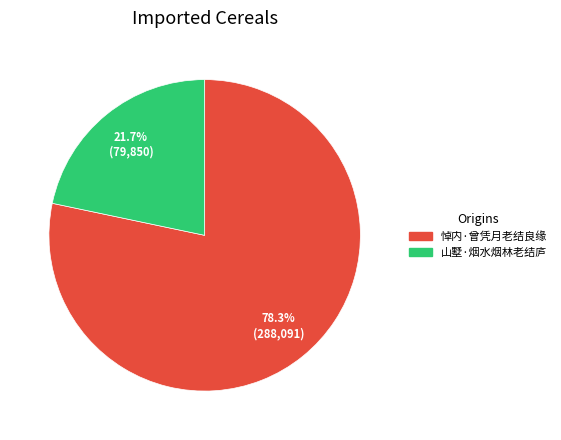

To the nearest percent, what is the difference between the largest and smallest slice percentages?

57%